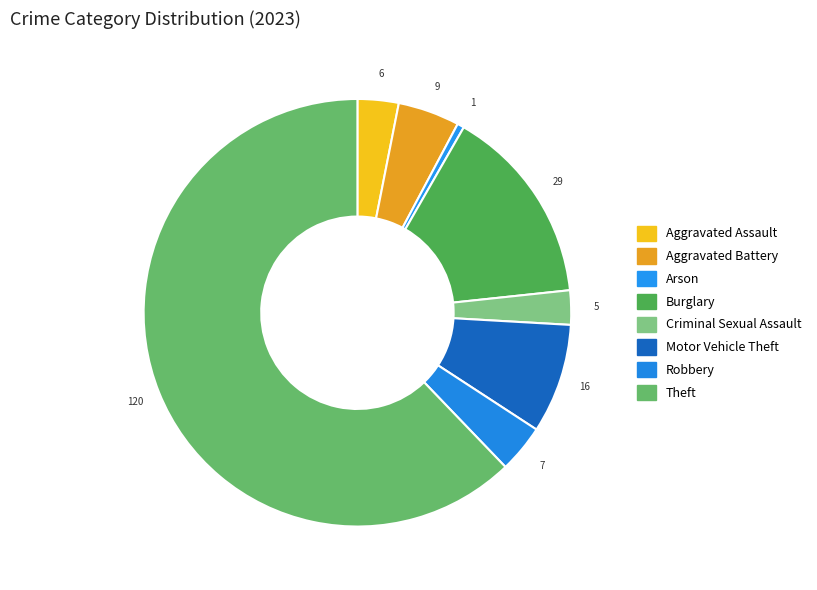

Which slice represents more than half of the pie?

Theft